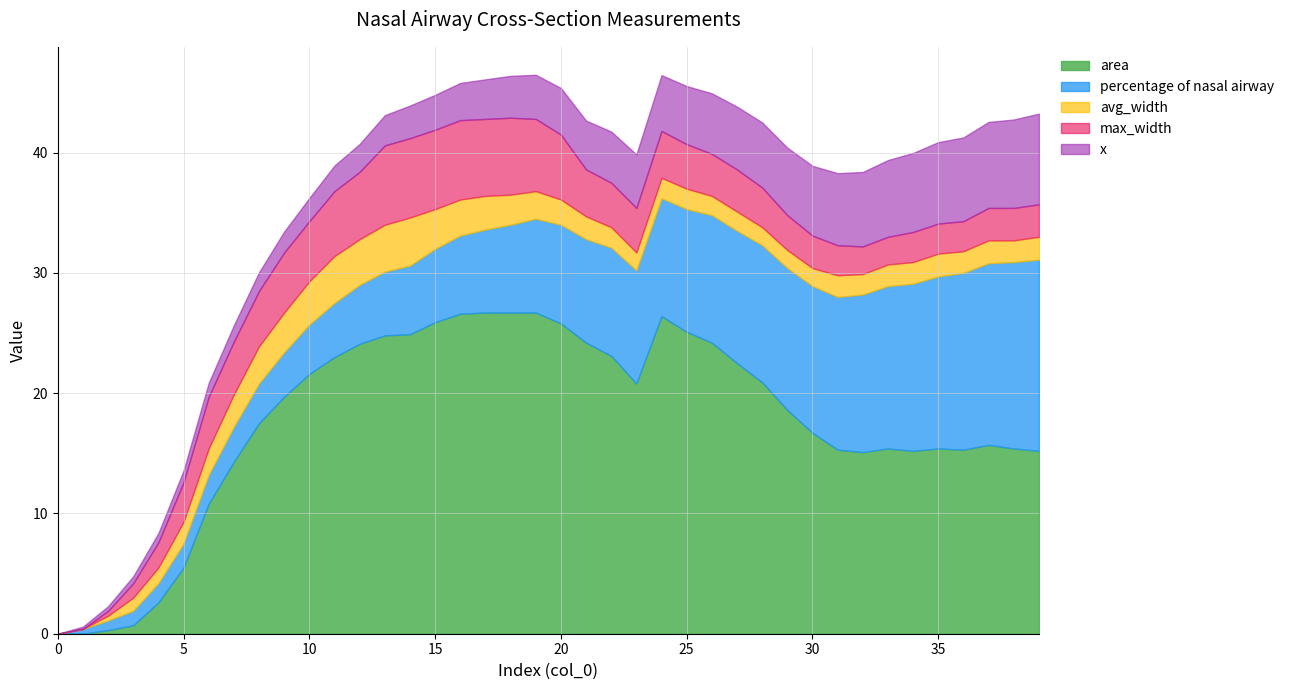

How many data points in area are less than 19?

20